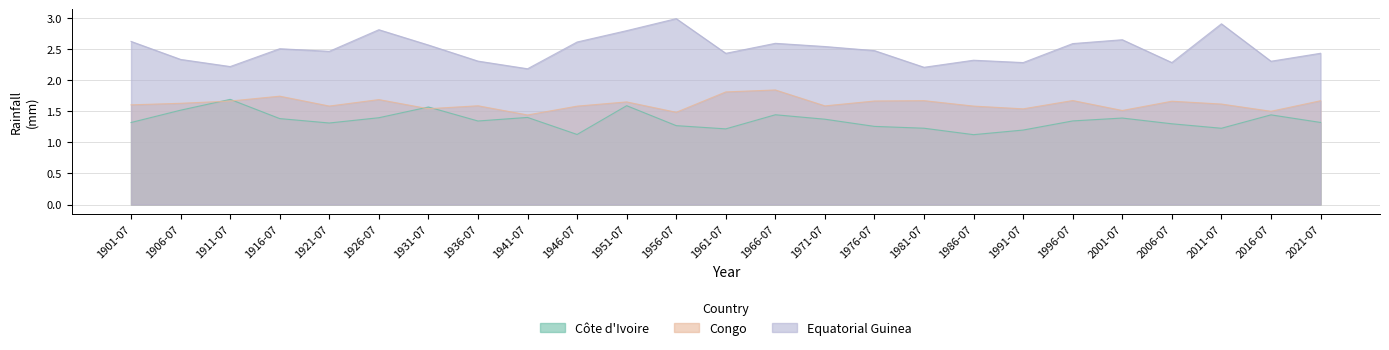

At how many categories does at least one series exceed 2?

25